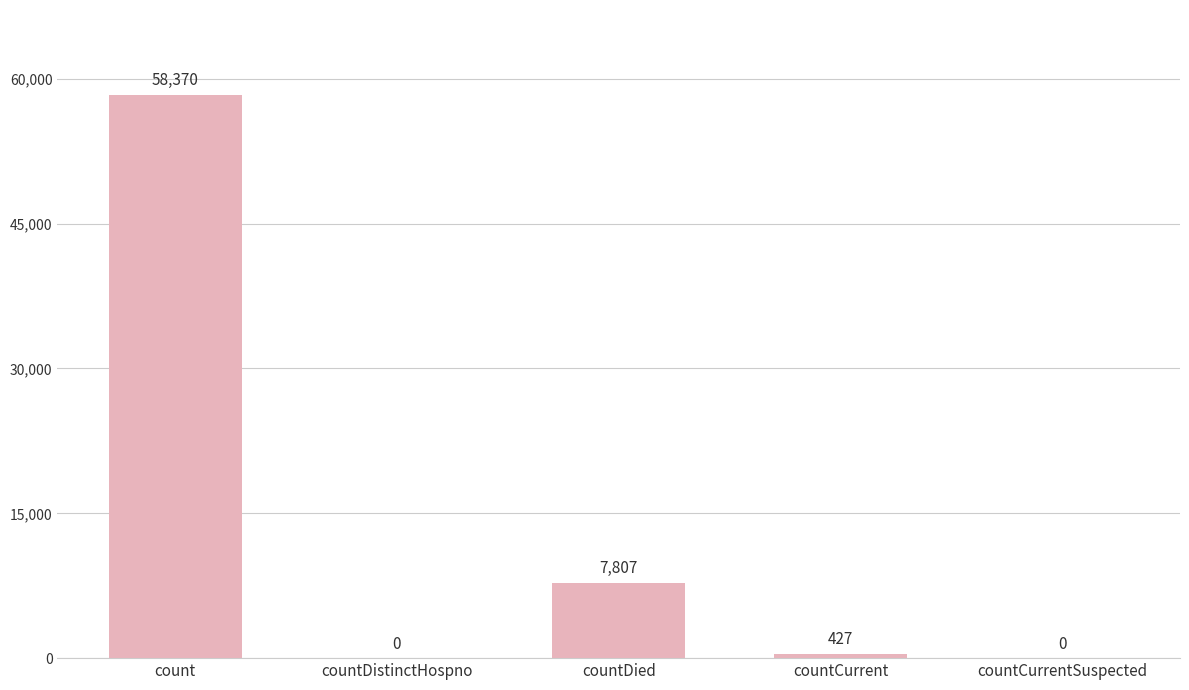

What is the greatest value displayed?

58370